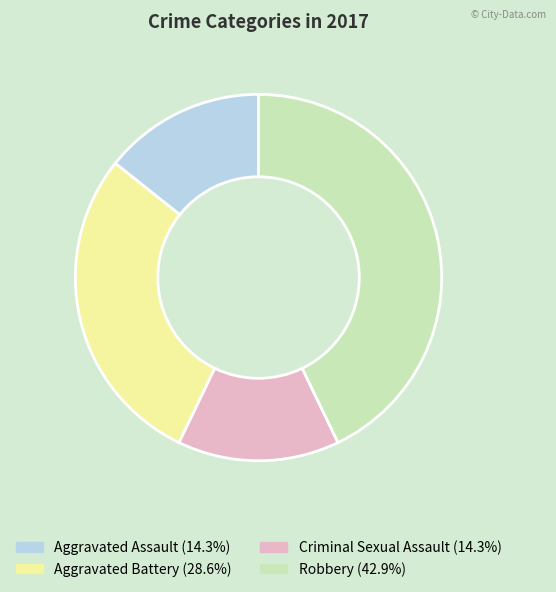

Does Criminal Sexual Assault represent more than half of the total?

No